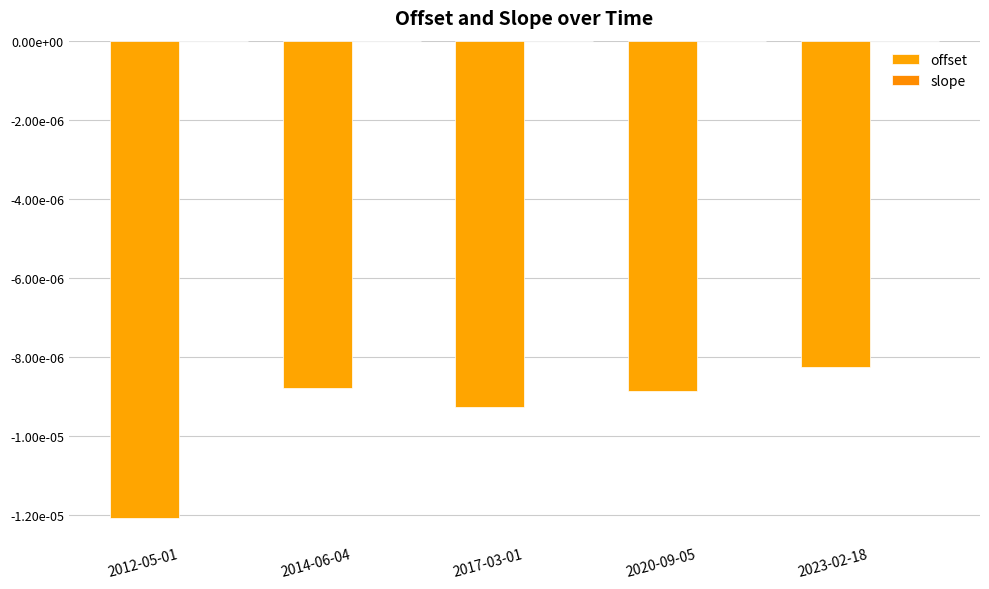

What position from the left is 2012-05-01?

1